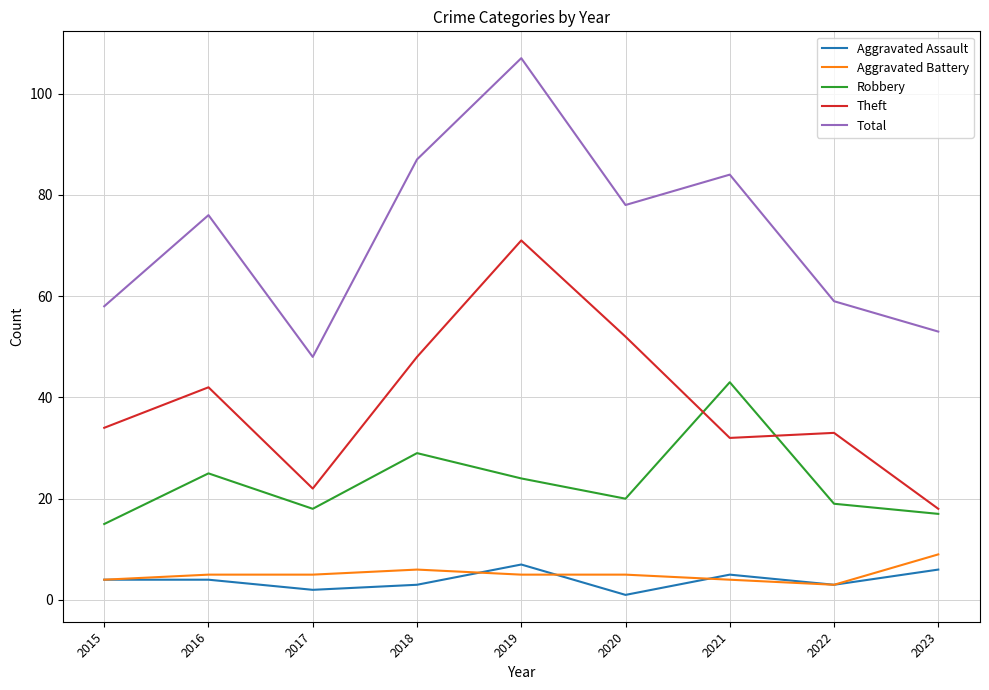

Which series changed the most between 2019 and 2020?

Total